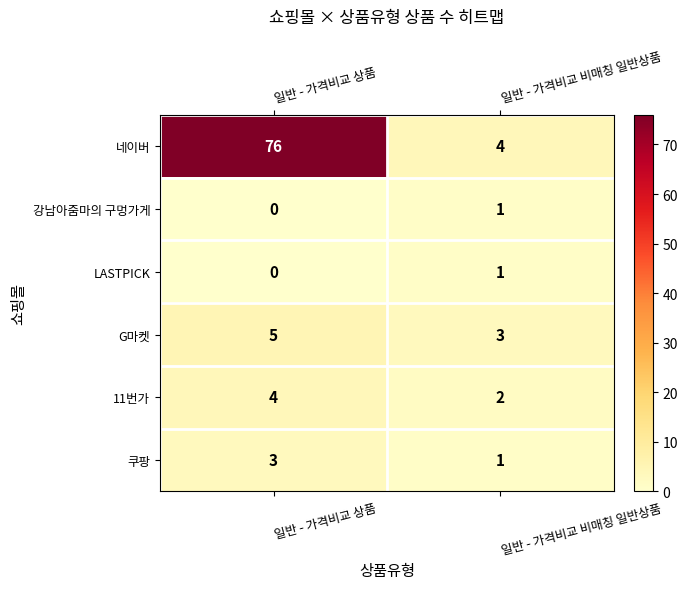

What is the sum of the 11번가 values at 일반 - 가격비교 비매칭 일반상품 and 일반 - 가격비교 상품?

6